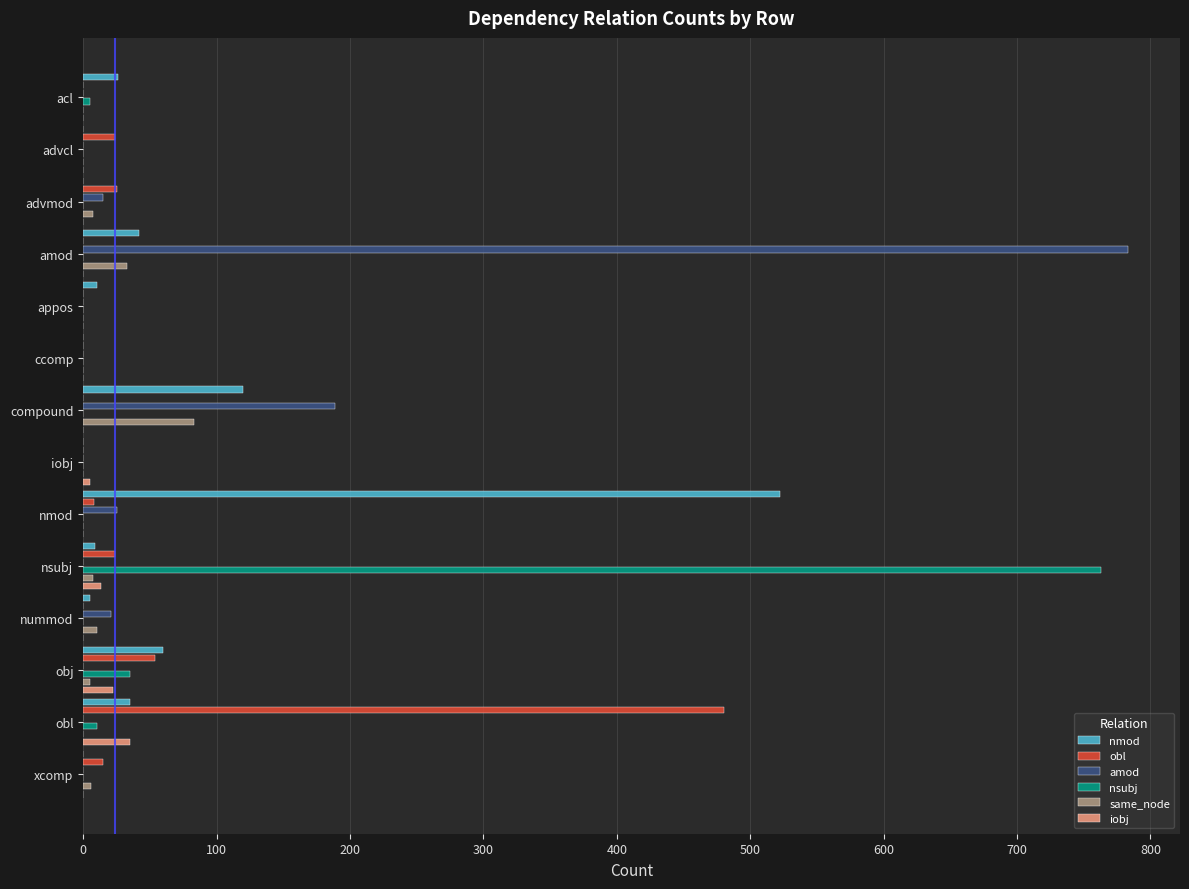

What position from the left is amod?

4